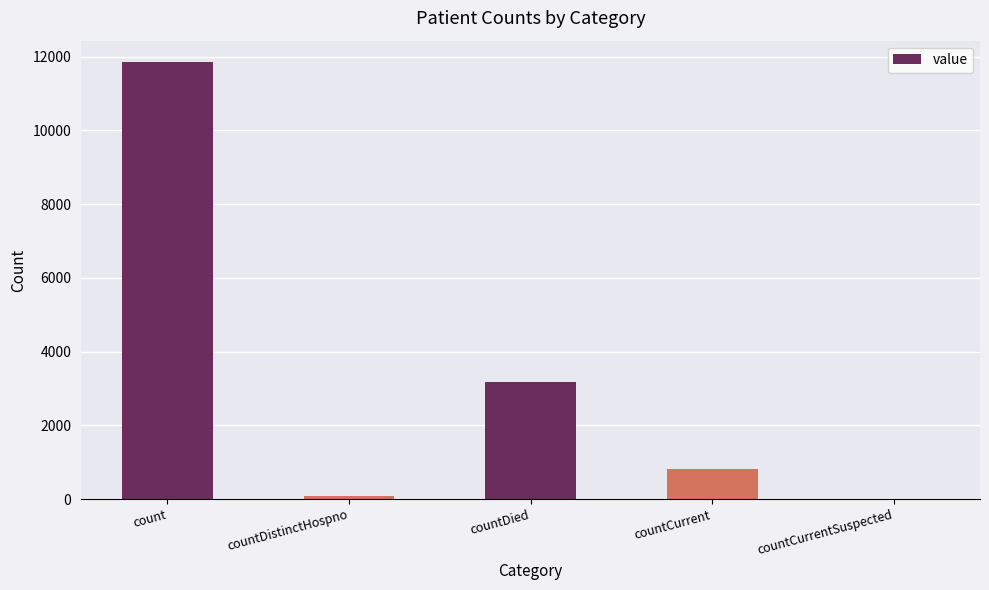

At which label is the value closest to 5921?

countDied